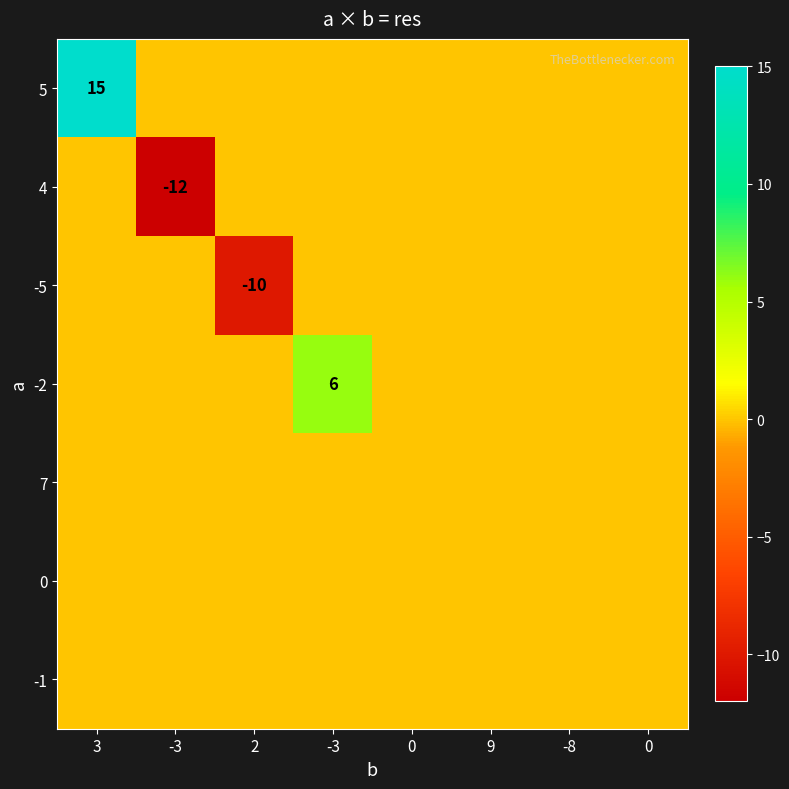

What is the total value across all series at -3?

-12